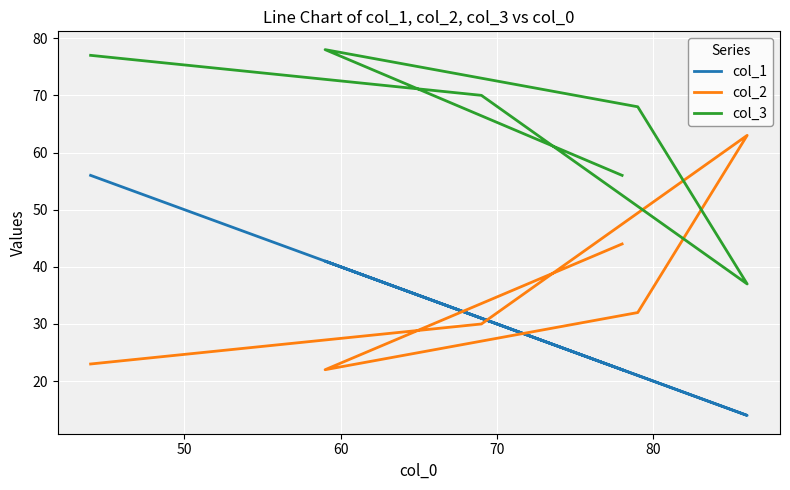

Does the chart display data point markers on the line(s)?

No